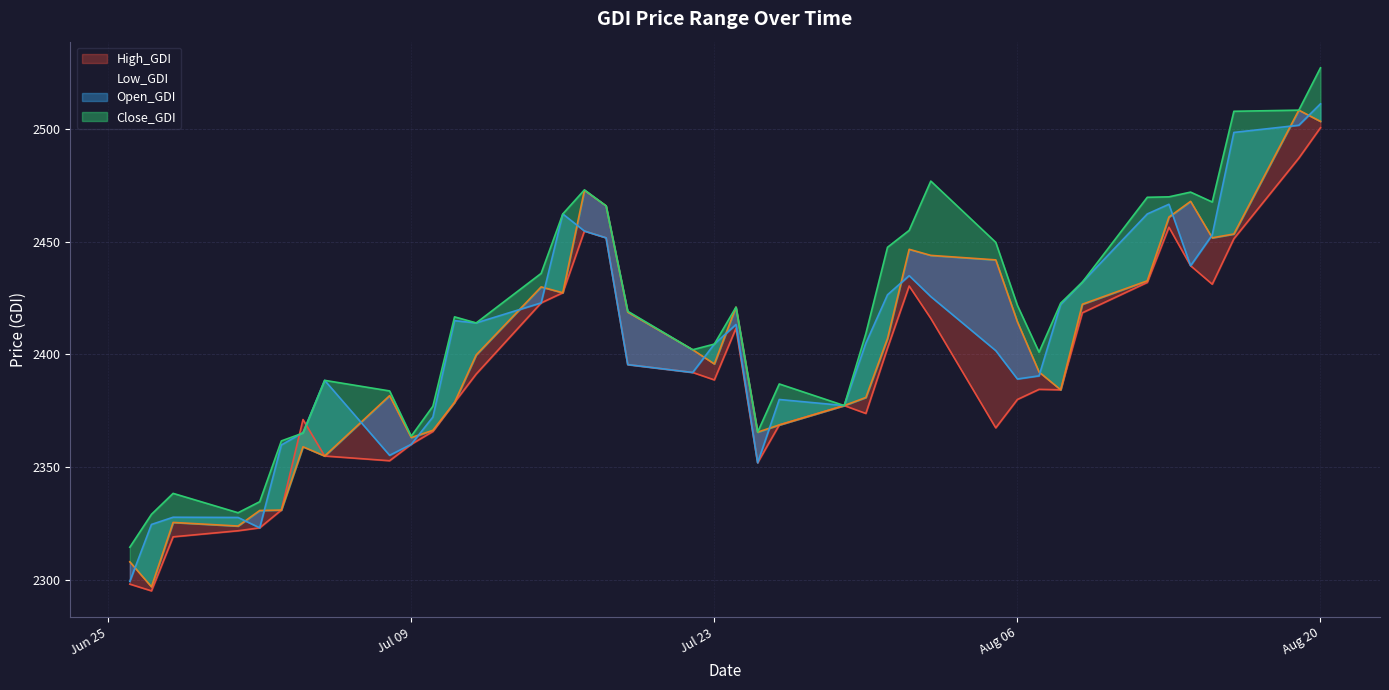

True or false: High_GDI and Low_GDI intersect in this chart.

False